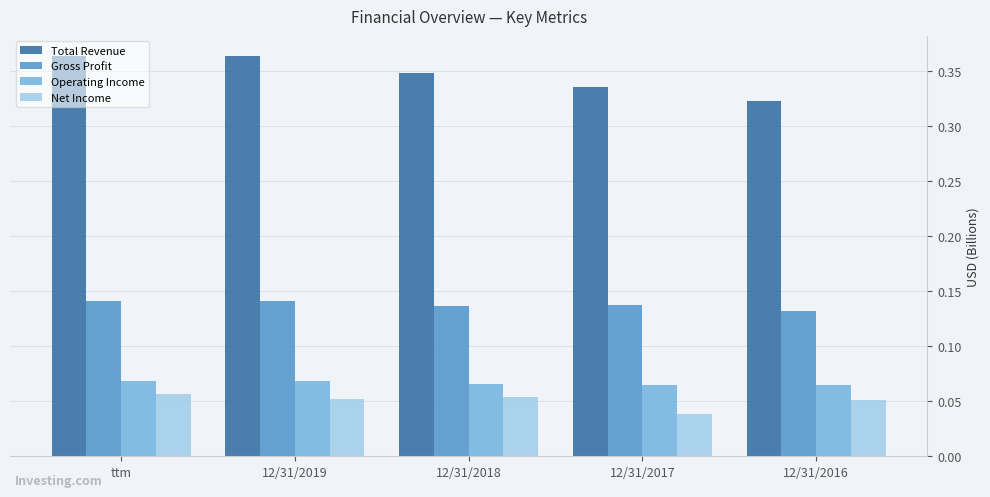

At which label does Net Income reach its minimum?

12/31/2017